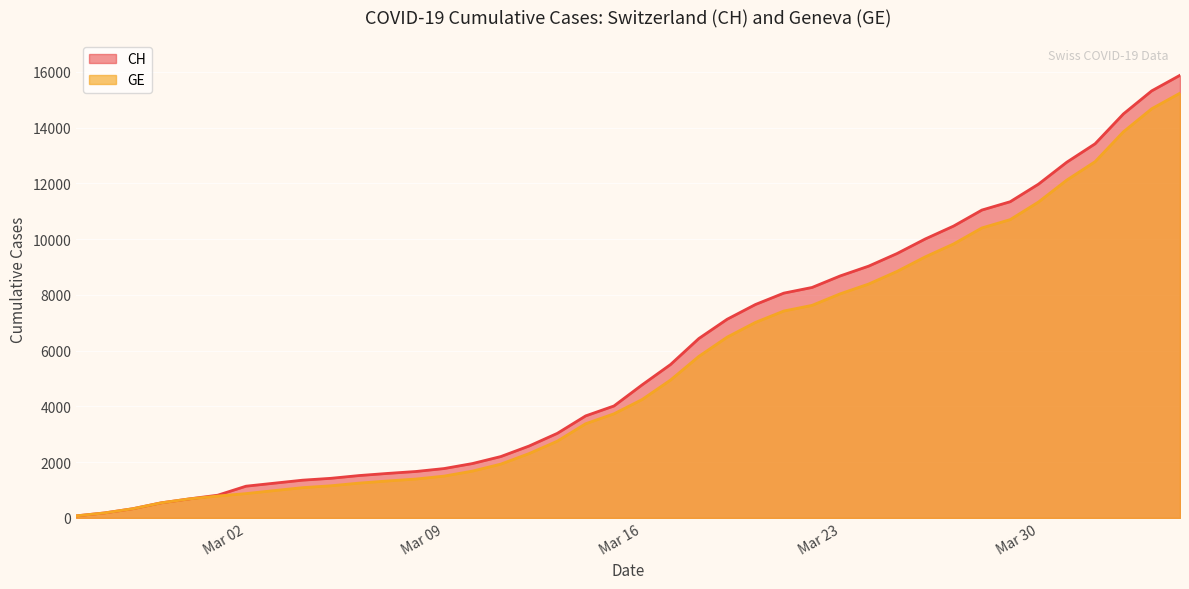

True or false: CH and GE cross at least once.

False